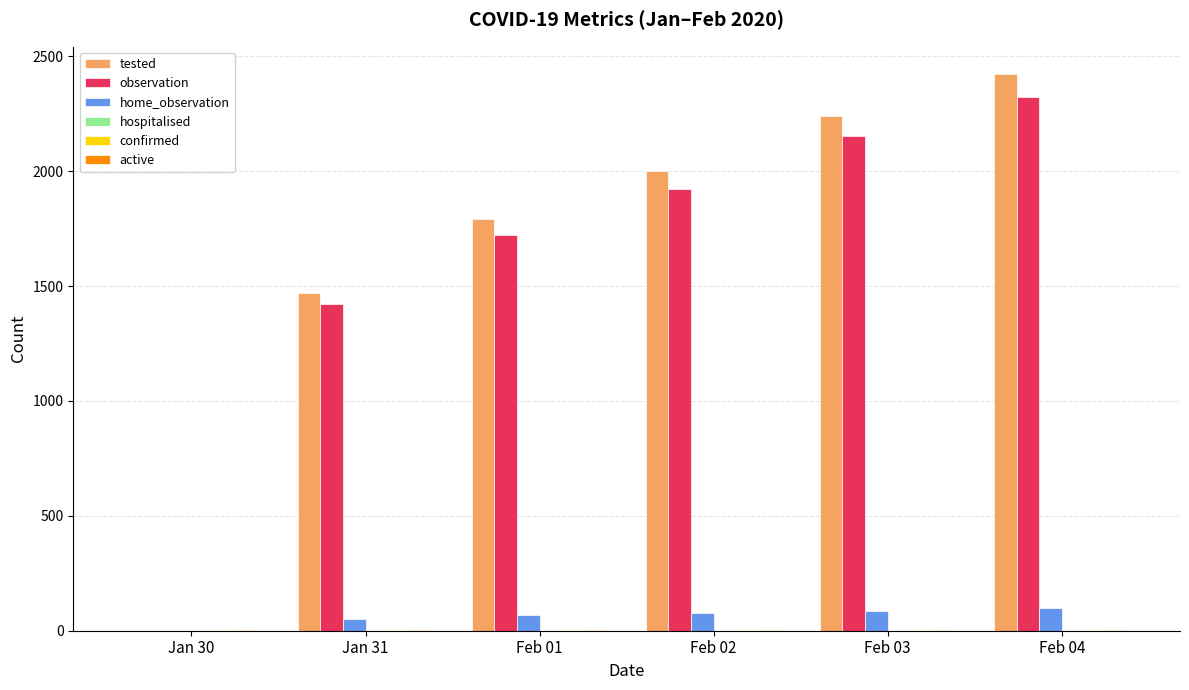

What is the average value of the observation series?

1591